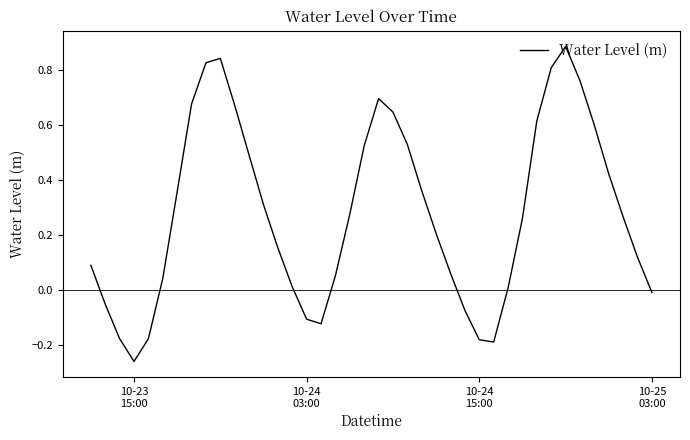

What is the sum of all values?

11.2